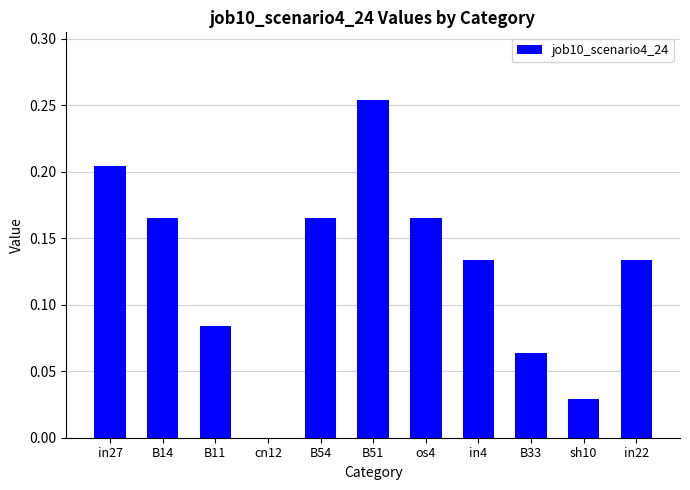

Is it true that the value at B51 is 0.1?

False